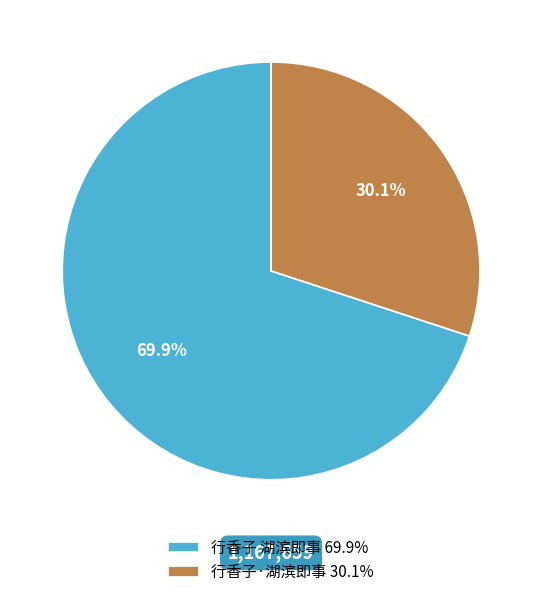

Rank the categories by value from highest to lowest.

行香子 湖滨即事, 行香子·湖滨即事